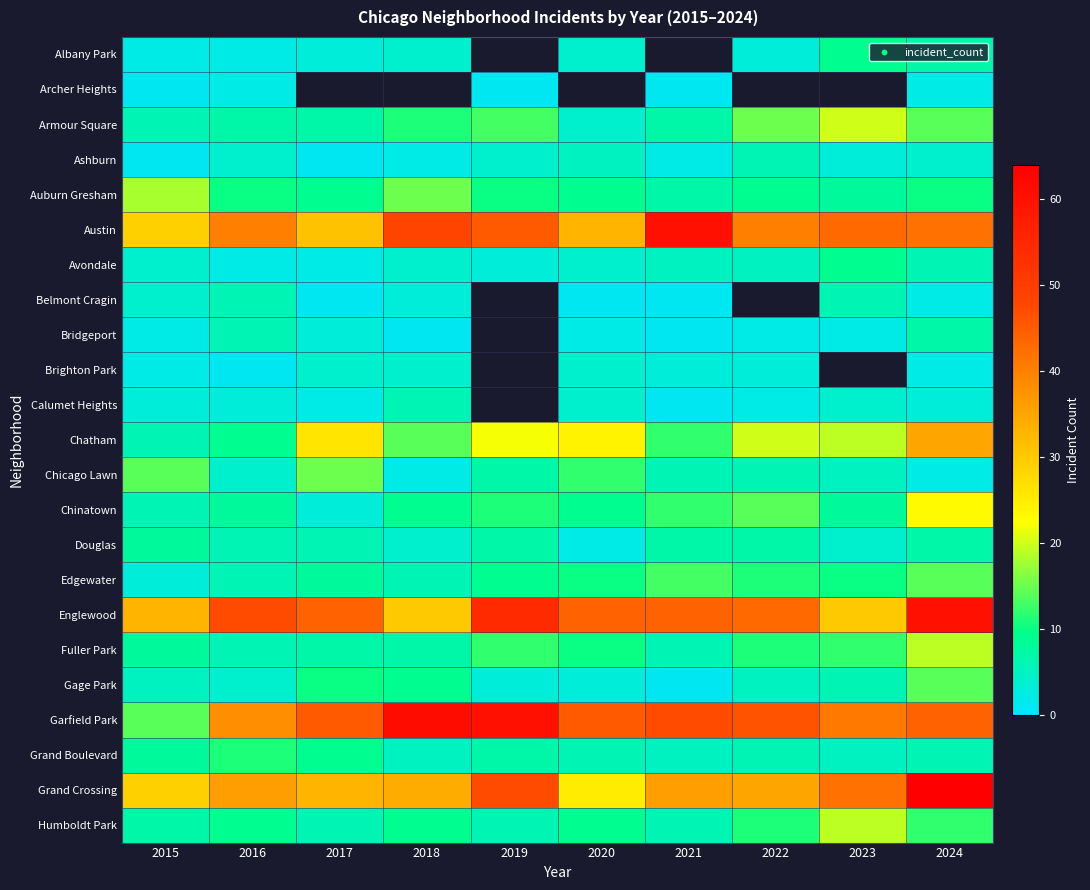

Which label corresponds to the largest value in the chart?

2024